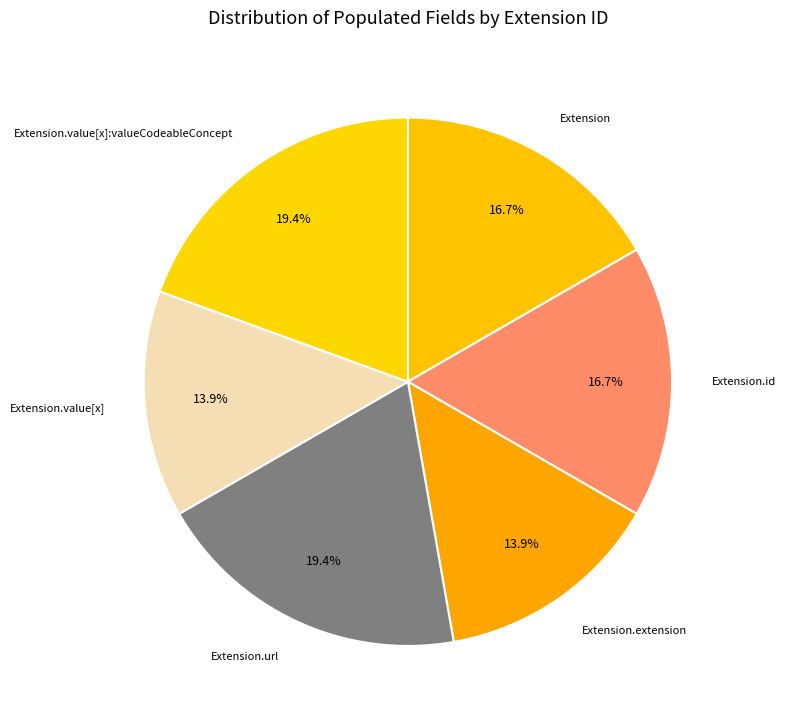

Is the sum of Extension.id and Extension.value[x]:valueCodeableConcept greater than half?

No